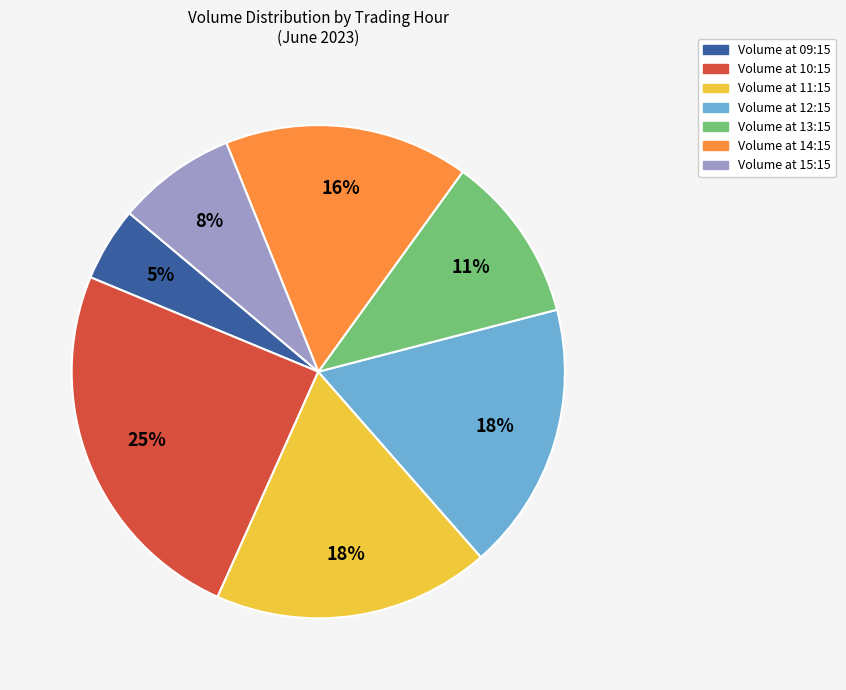

Is there any slice that represents more than half of the pie?

No